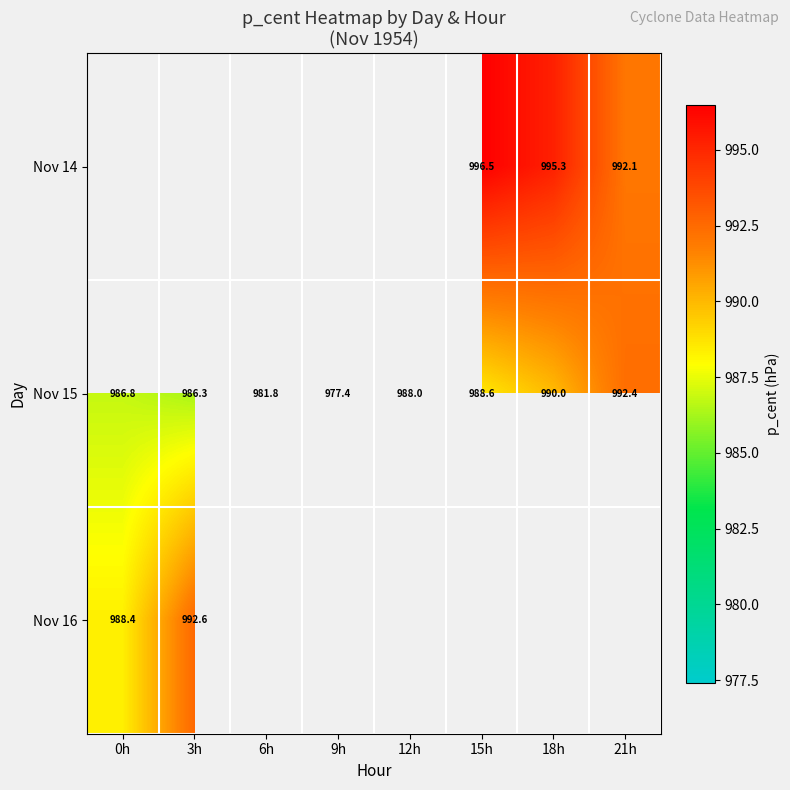

How many positive values does the Nov 14 series have?

3